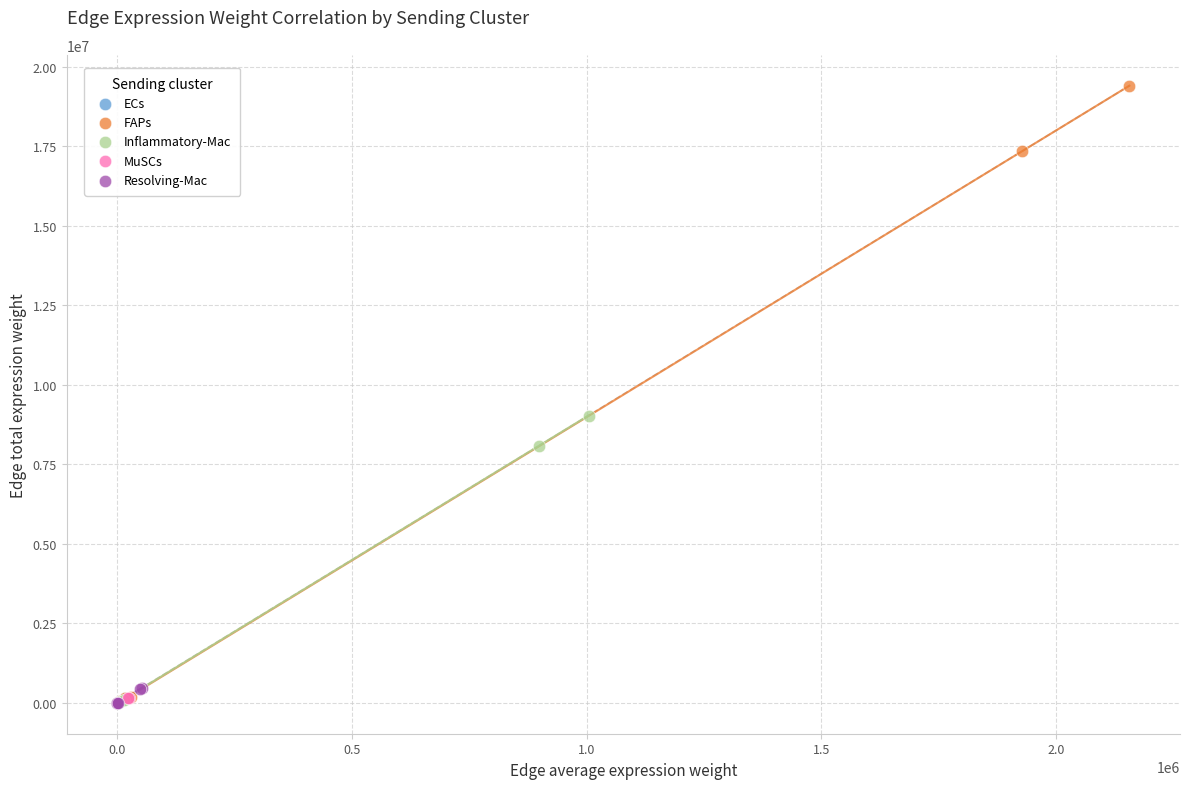

Which series reaches the maximum Y coordinate?

FAPs